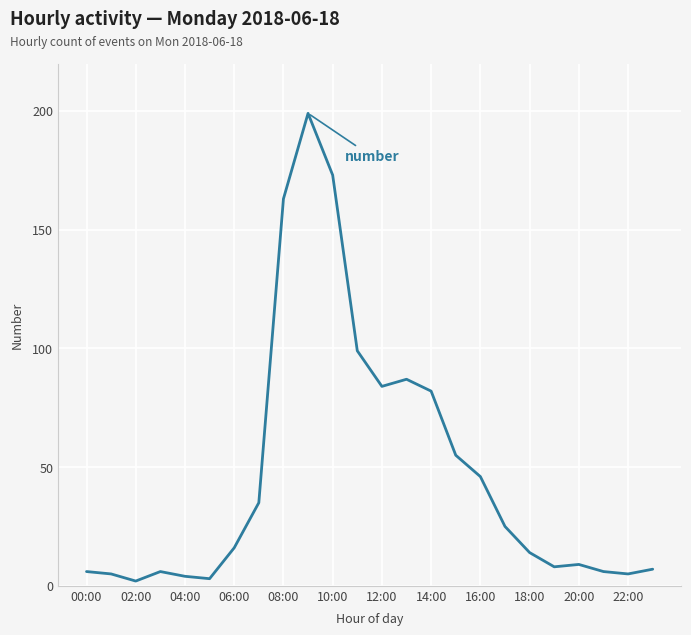

What is the maximum value shown in the chart?

199